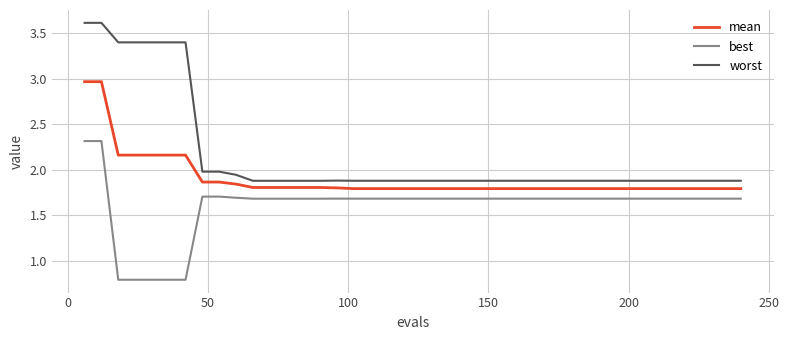

Which series has the largest range (max minus min)?

worst